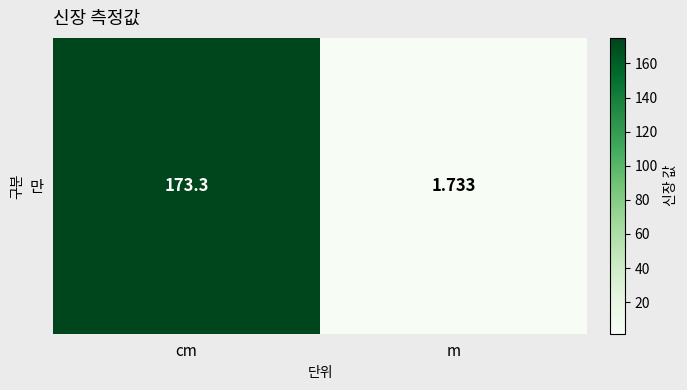

Reading right to left, transcribe all the data shown in this chart.

1.7	173.3